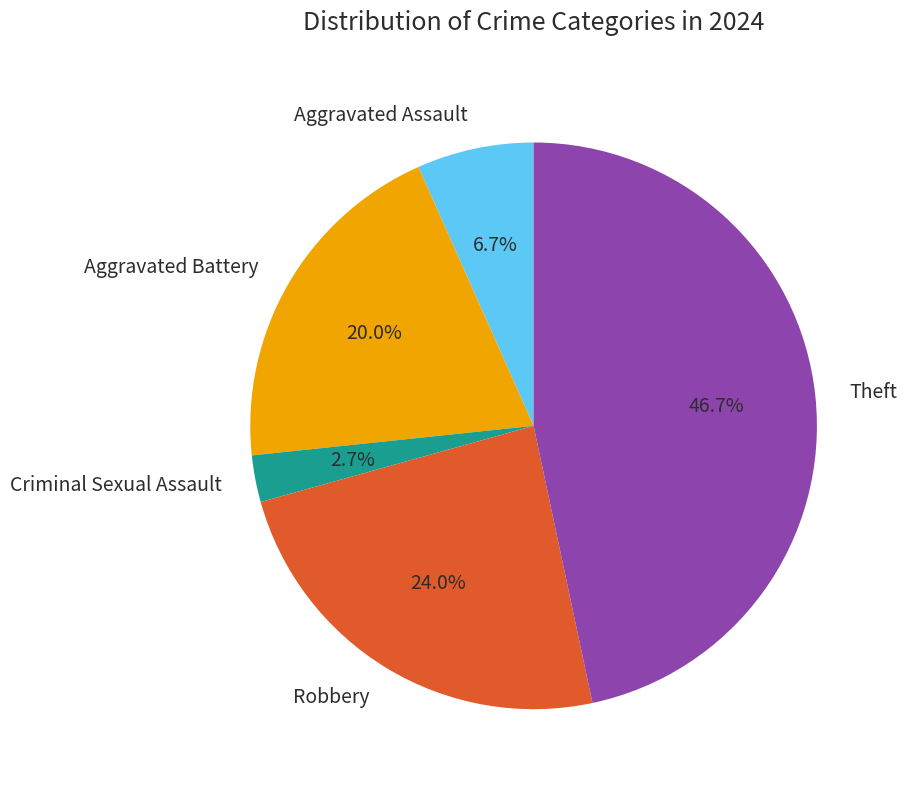

Between Theft and Aggravated Assault, which is larger?

Theft